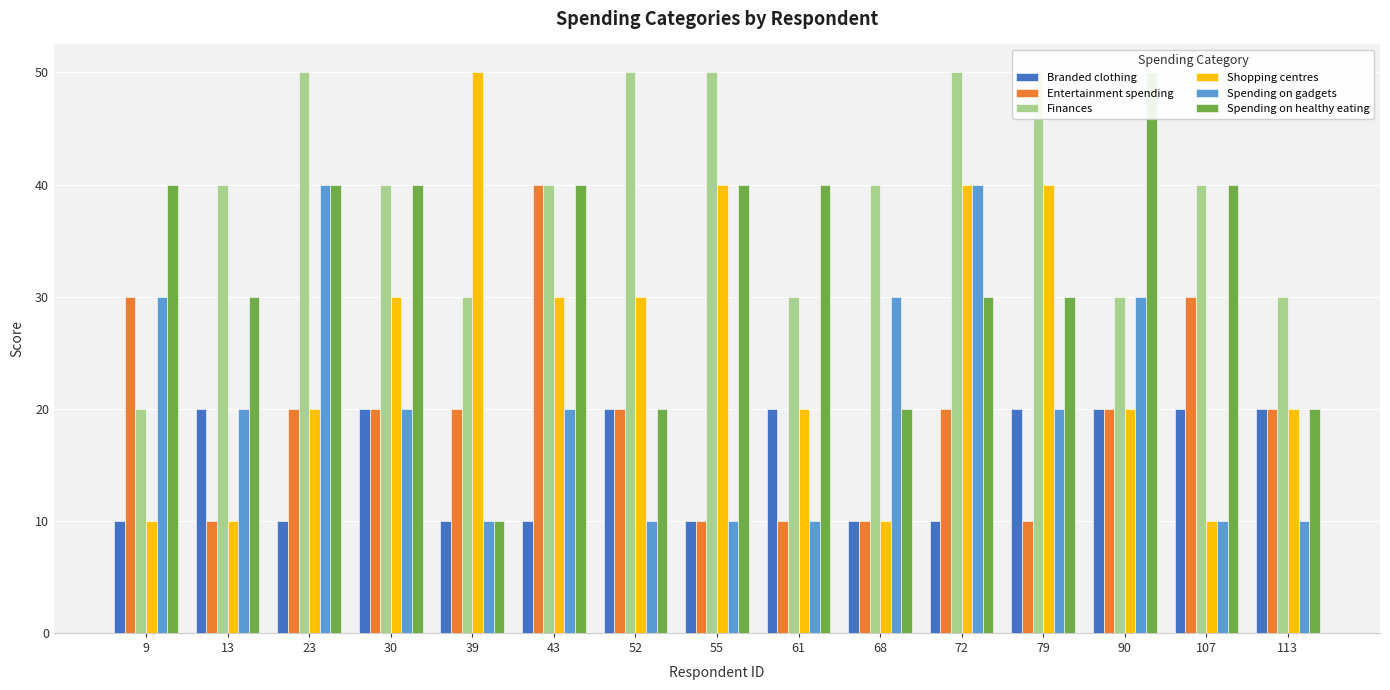

At which label is Spending on healthy eating closest to 30?

13